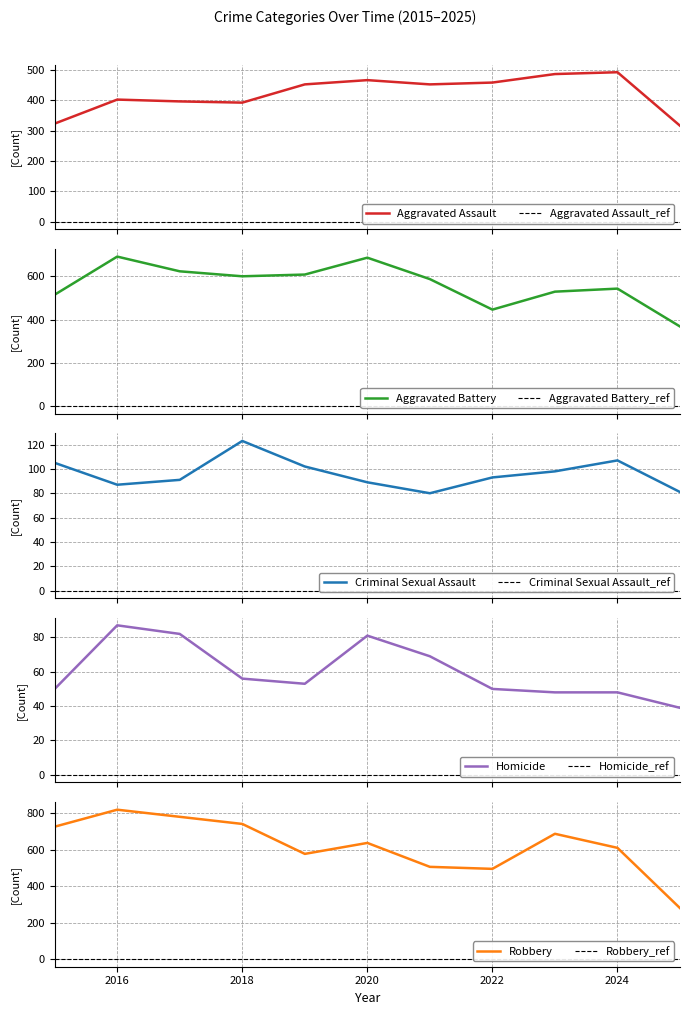

Which has a higher value, 2025 or 2023?

2023